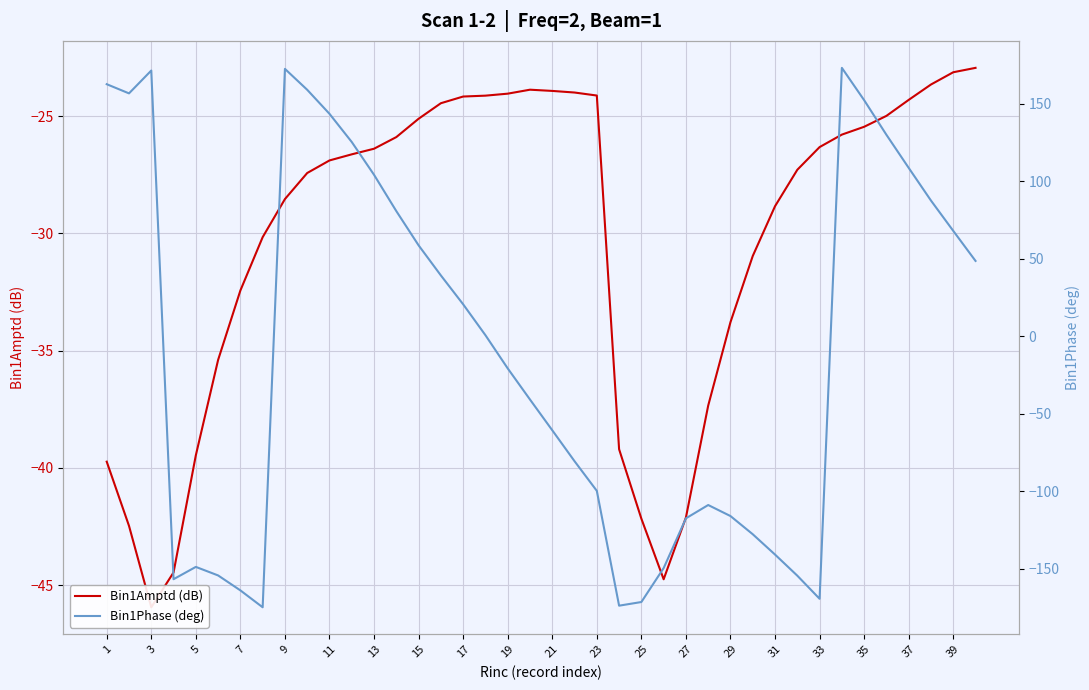

True or false: Bin1Amptd (dB) and Bin1Phase (deg) cross at least once.

True